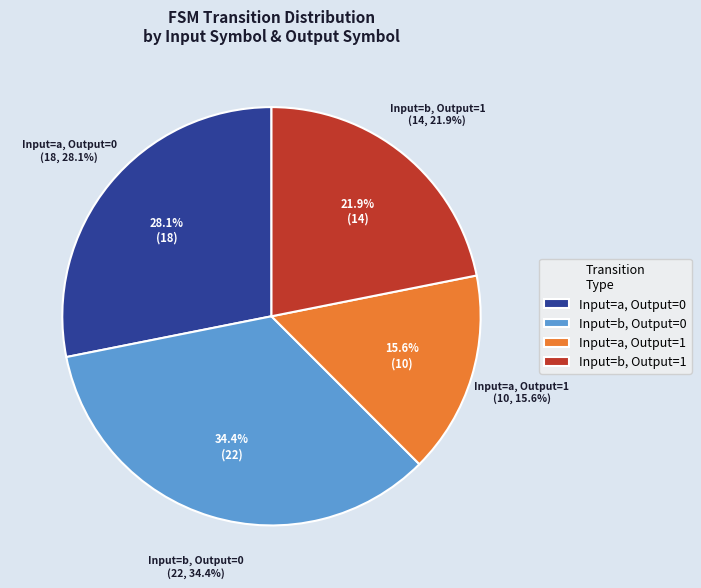

What is the smallest slice in the pie chart?

output=1, input=a